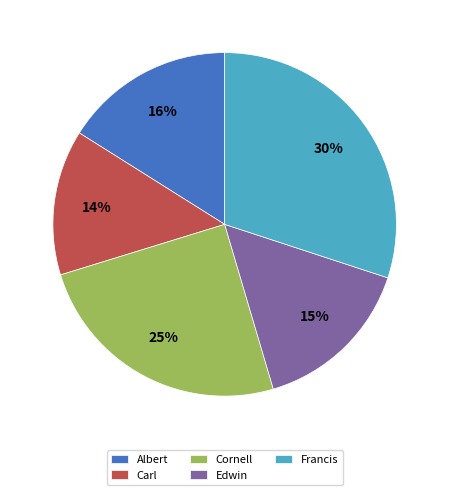

What is the ratio of the value at Edwin to the value at Cornell?

0.6